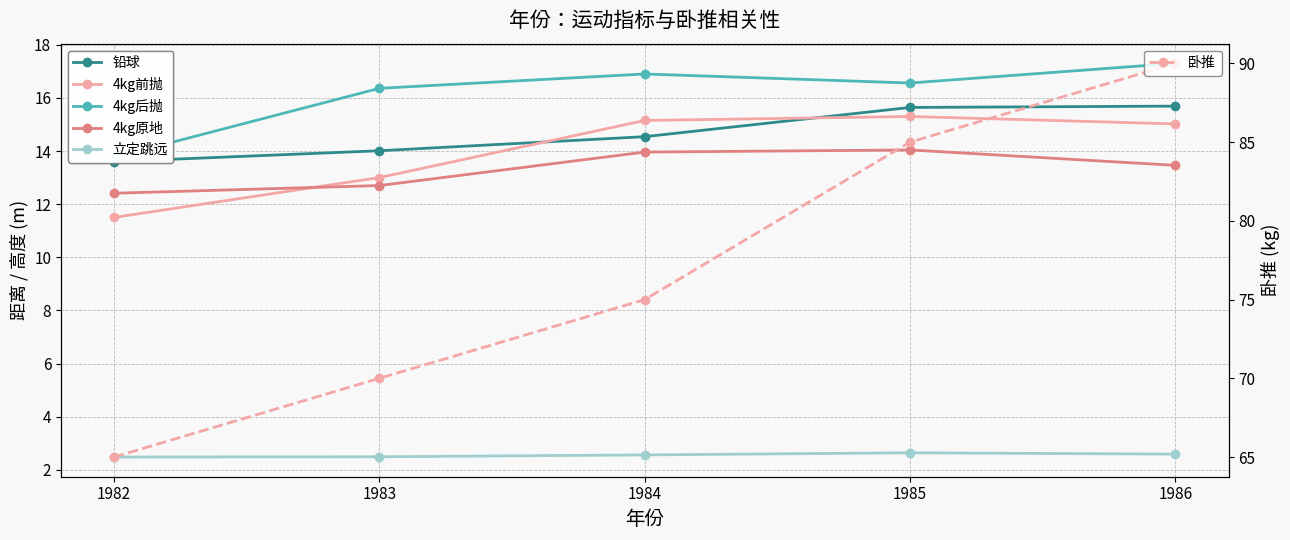

True or false: 4kg前抛 and 卧推 intersect in this chart.

False